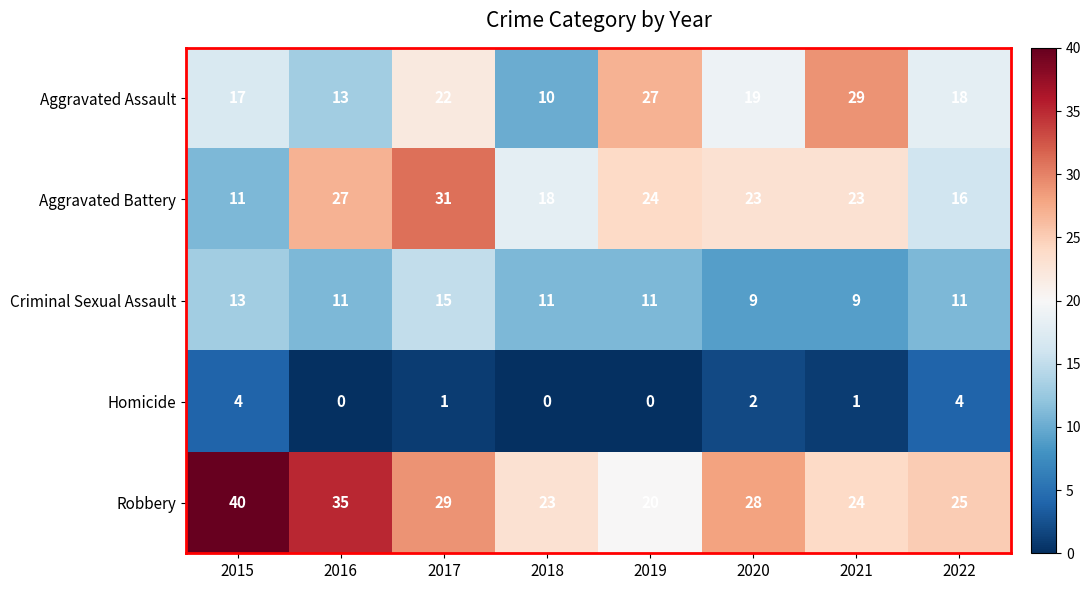

True or false: Aggravated Assault has a value of 22 at 2017.

True